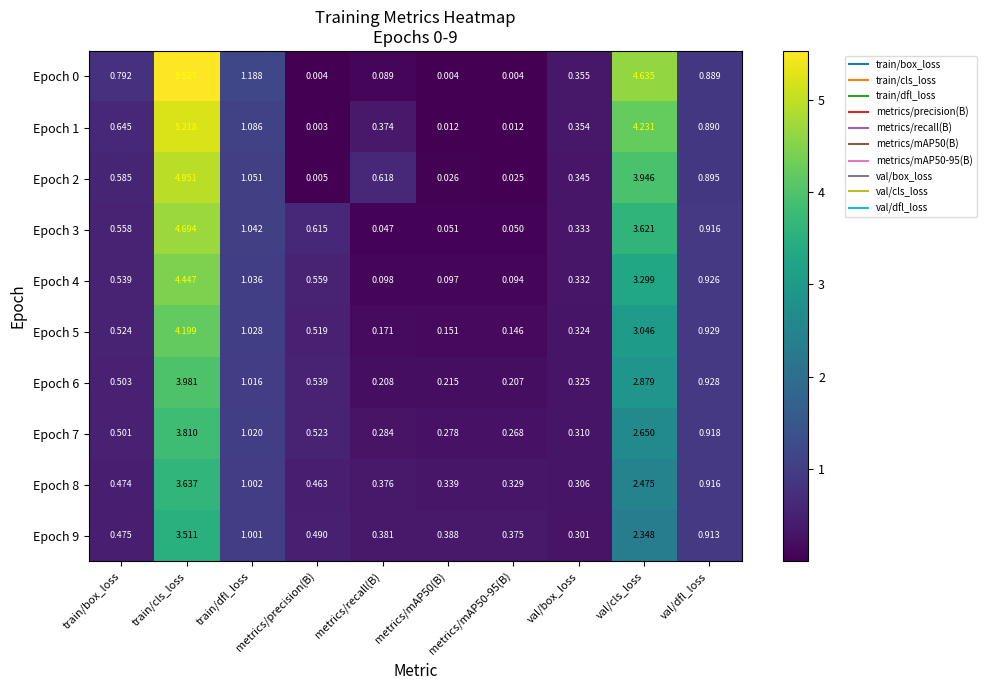

At which label does Epoch 3 reach its minimum?

metrics/recall(B)